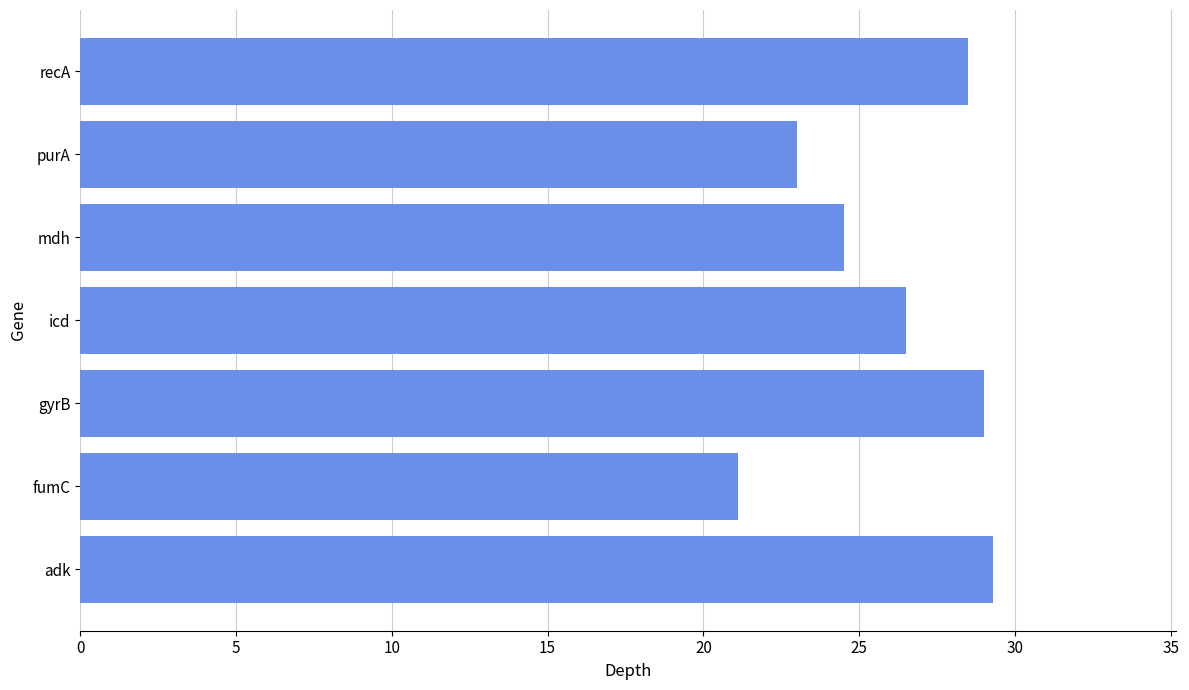

Which has a higher value, mdh or gyrB?

gyrB